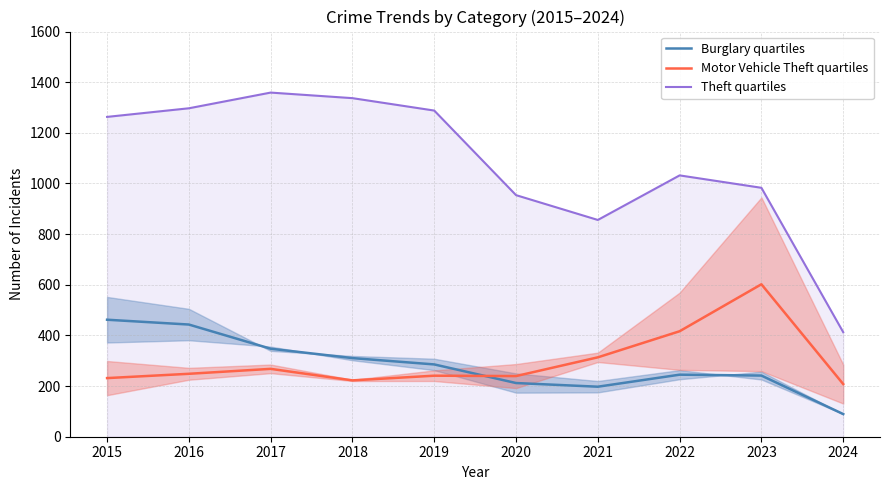

Reading left to right, list all the values displayed in this chart.

Burglary quartiles: 462.0	443.0	347.5	310.5	285.5	212.0	197.5	245.0	241.5	89.5
Motor Vehicle Theft quartiles: 231.5	248.5	268.0	222.5	241.0	239.5	313.5	416.5	602.0	208.0
Theft quartiles: 1263.0	1297.0	1359.0	1337.0	1288.0	954.0	856.0	1032.0	983.0	413.0